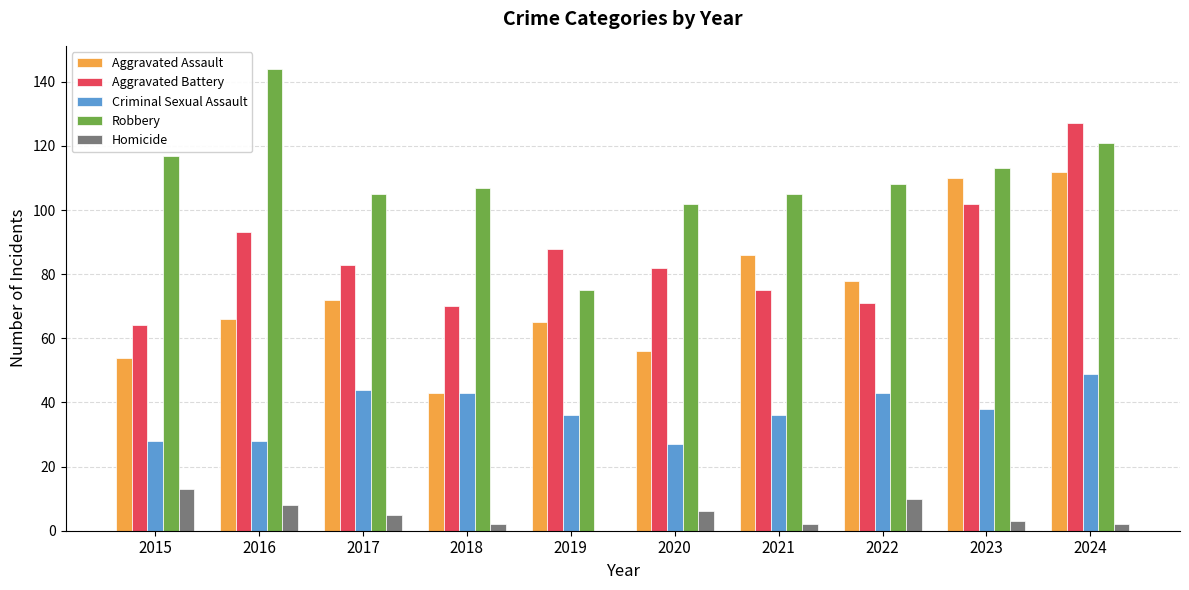

Which series has the largest total across all categories?

Robbery